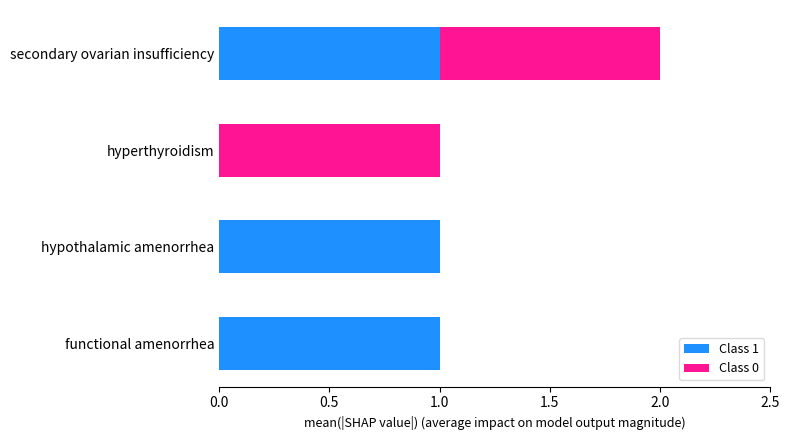

The Class 1 series shows 0 at hyperthyroidism. True or false?

True